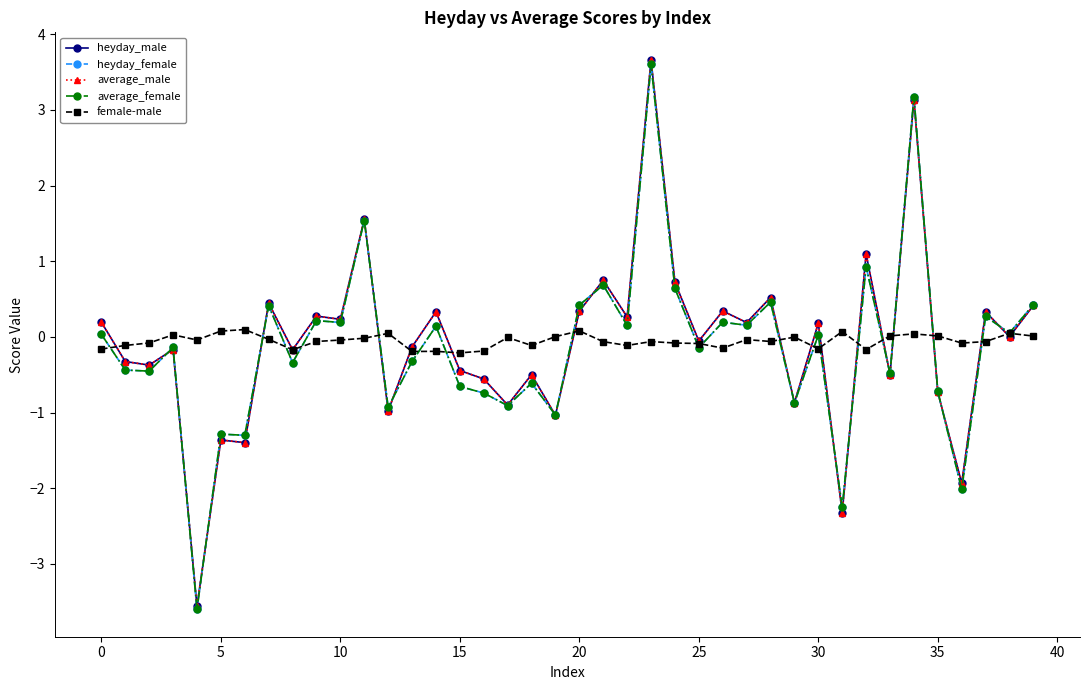

True or false: average_female has more than 1 points higher than both neighbors.

True